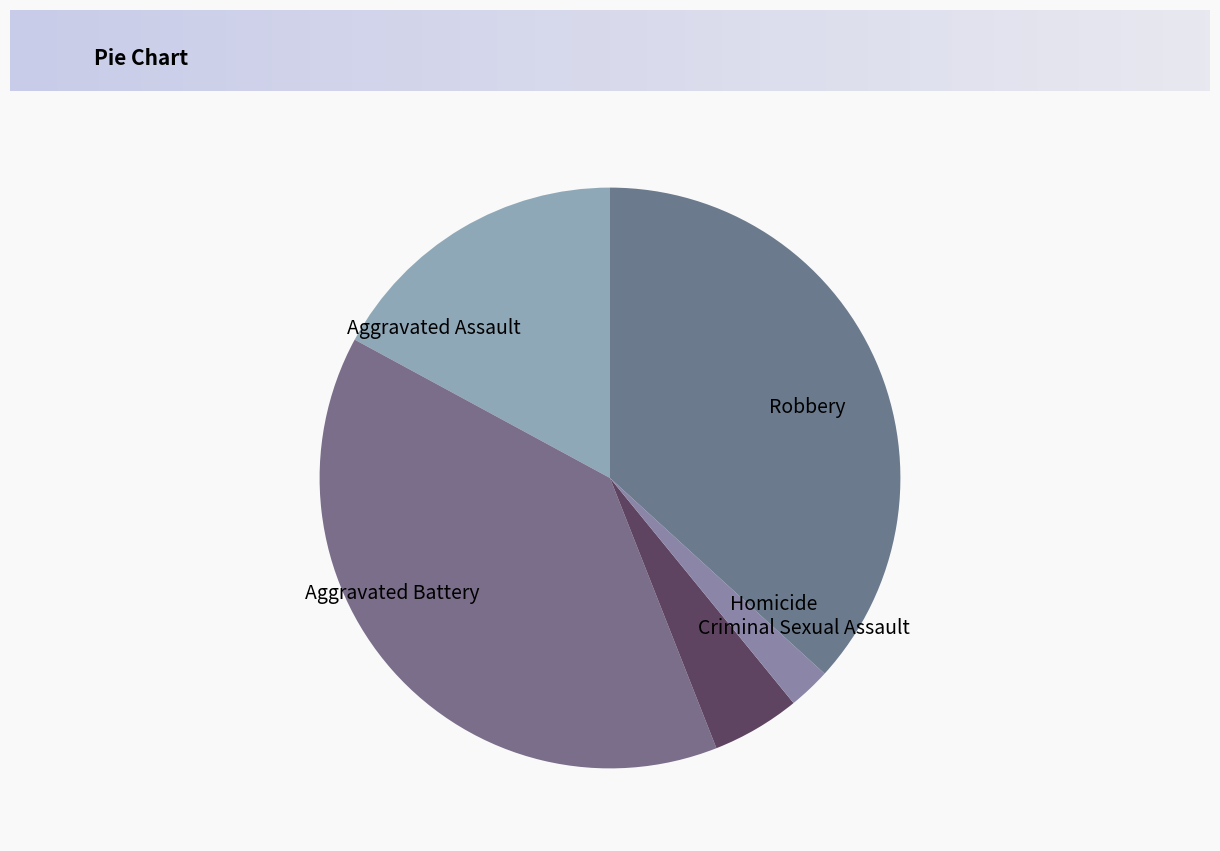

Combined, do Aggravated Assault and Robbery account for over 50%?

Yes